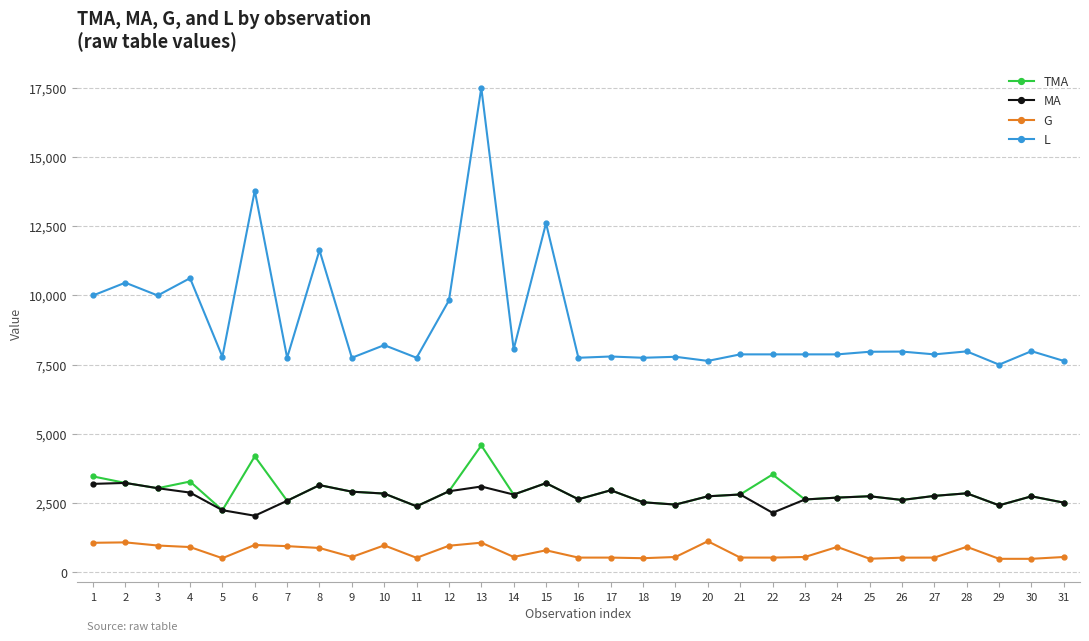

The value of L at 12 is 6183. True or false?

False